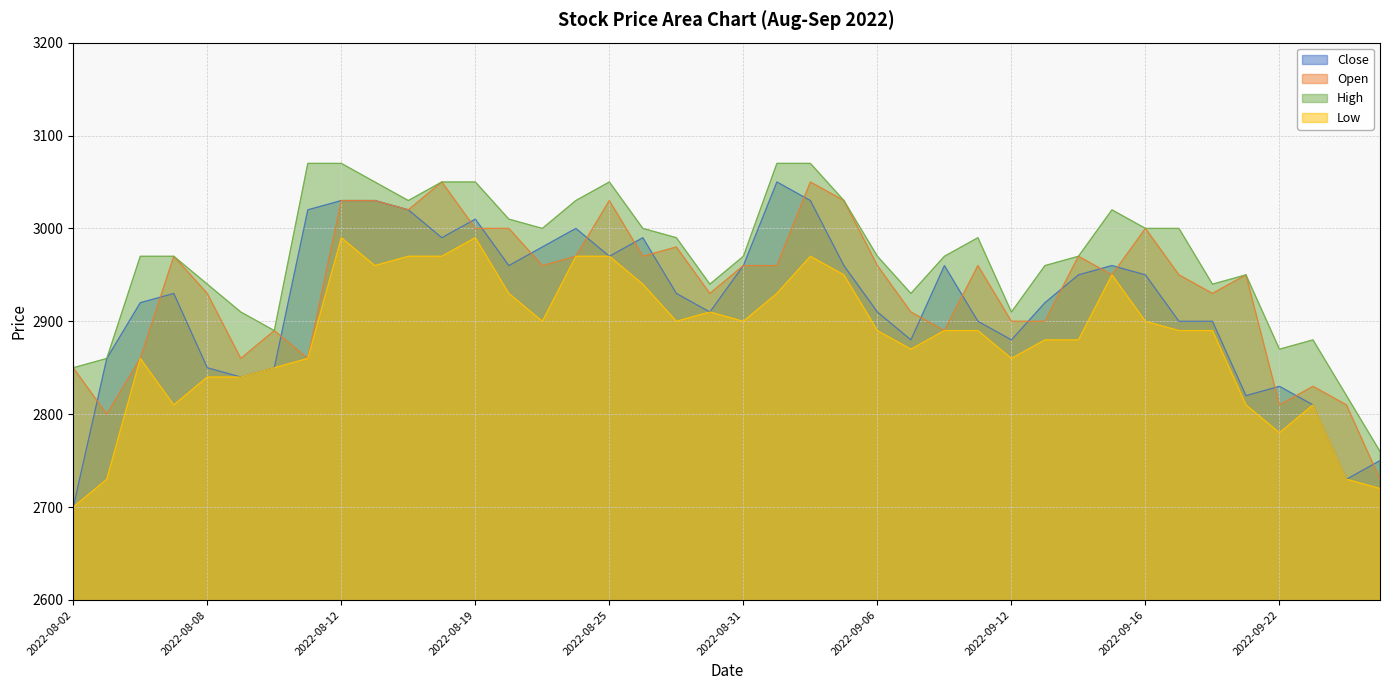

The Open series shows 1005 at 2022-09-05. True or false?

False